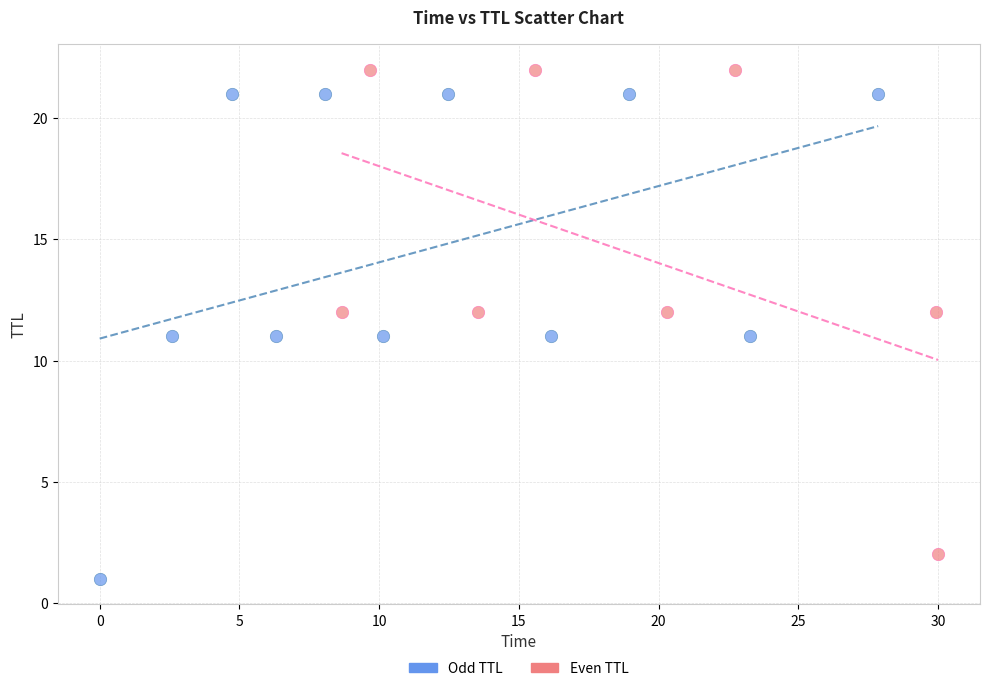

Which series contains the lowest Y value?

Odd TTL